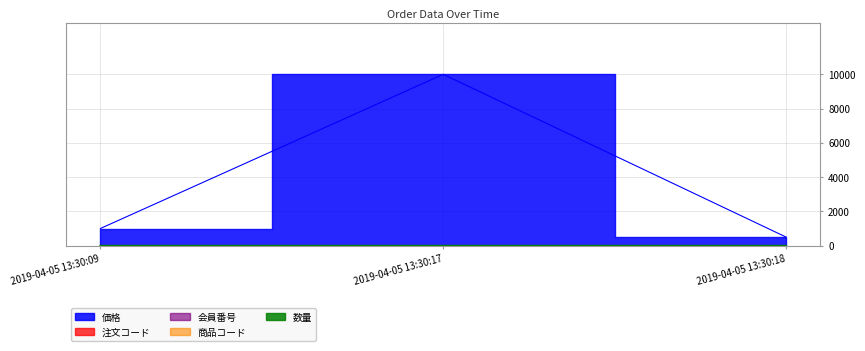

The 価格 series shows 14673 at 2019-04-05 13:30:17. True or false?

False